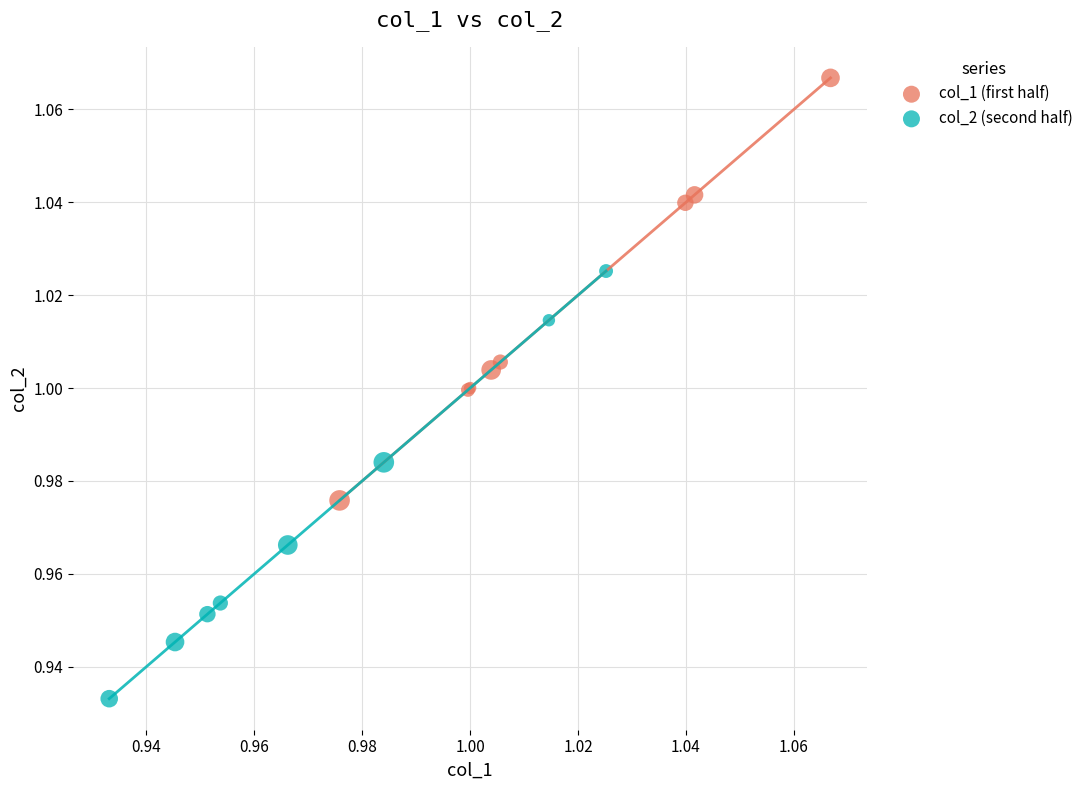

What are all the series names shown in the legend?

col_1 (first half), col_2 (second half)